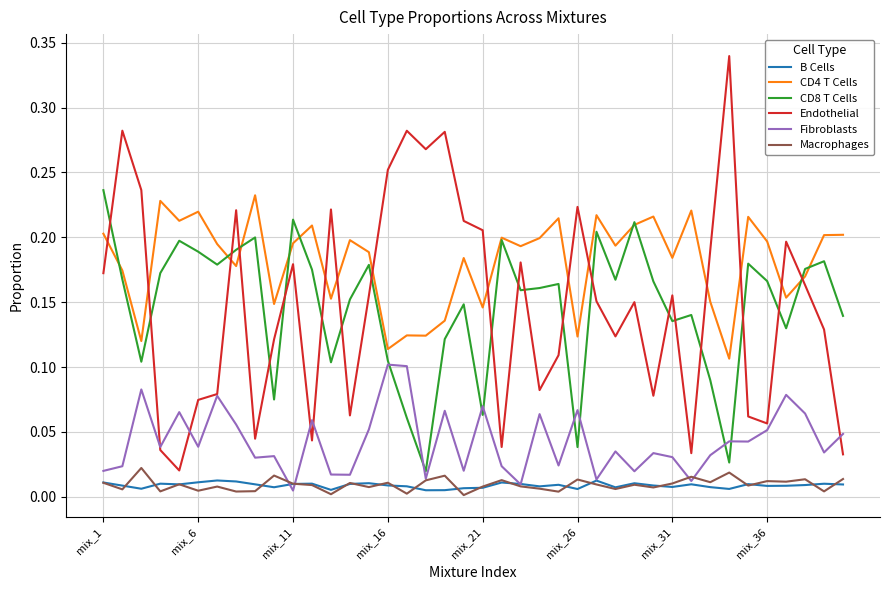

Which series has the widest spread of values?

Endothelial